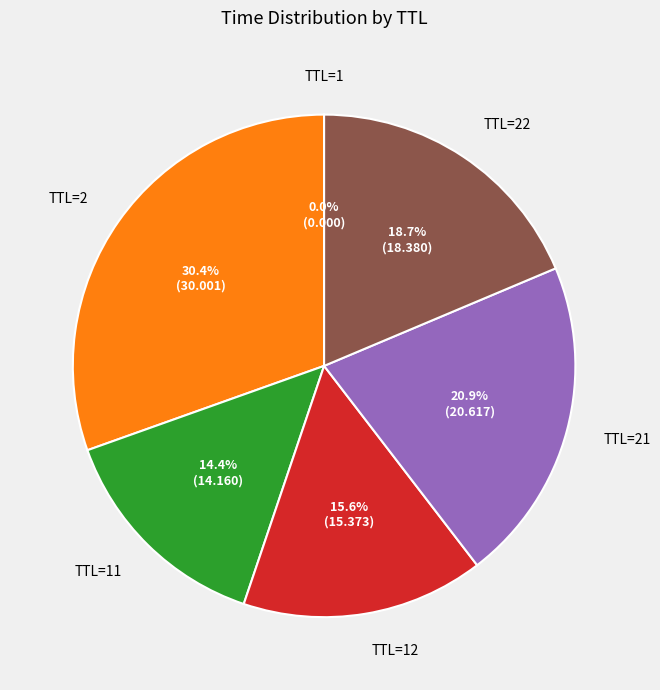

Is there any slice that represents more than half of the pie?

No